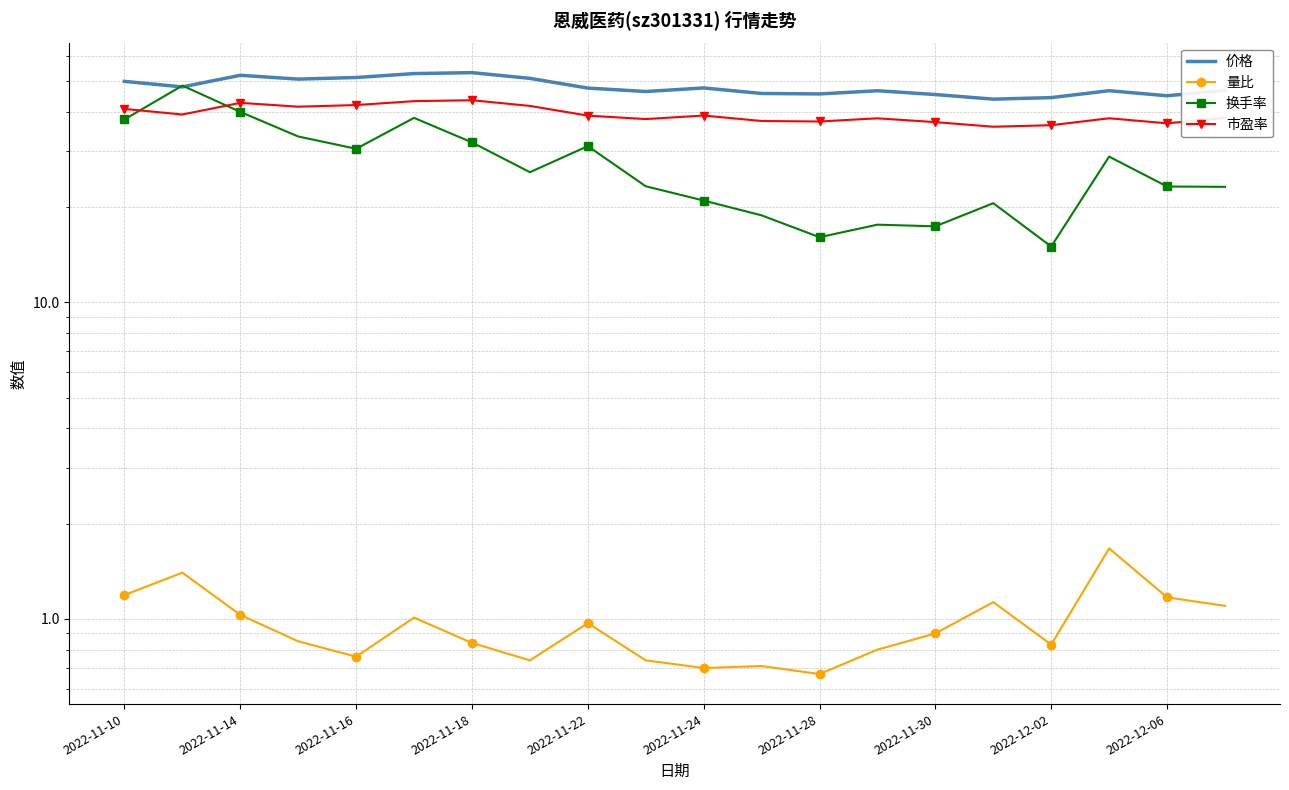

What is the spread (max minus min) of values at 11?

44.9